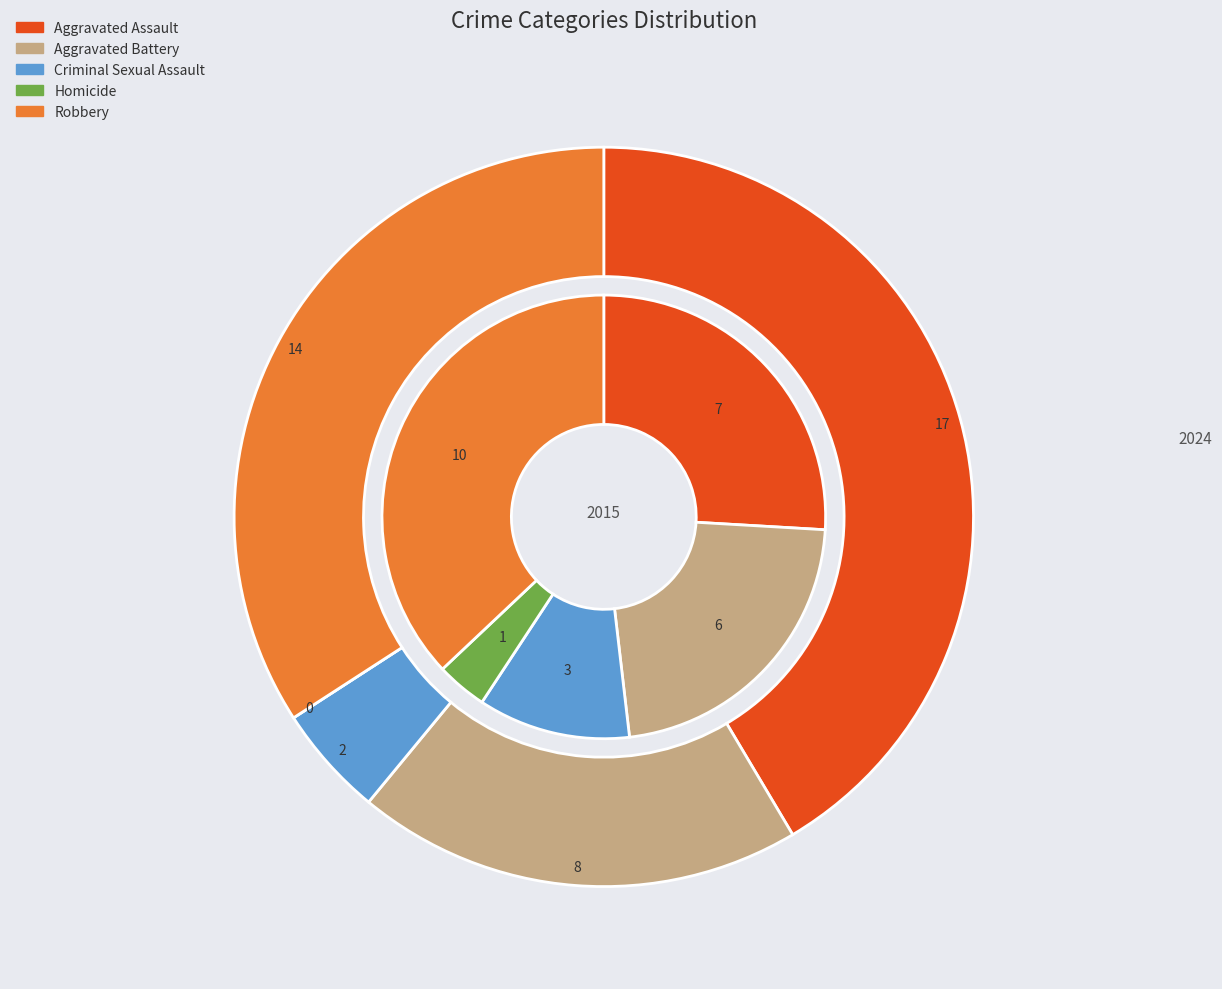

The Robbery slice represents 37% of the pie. True or false?

True